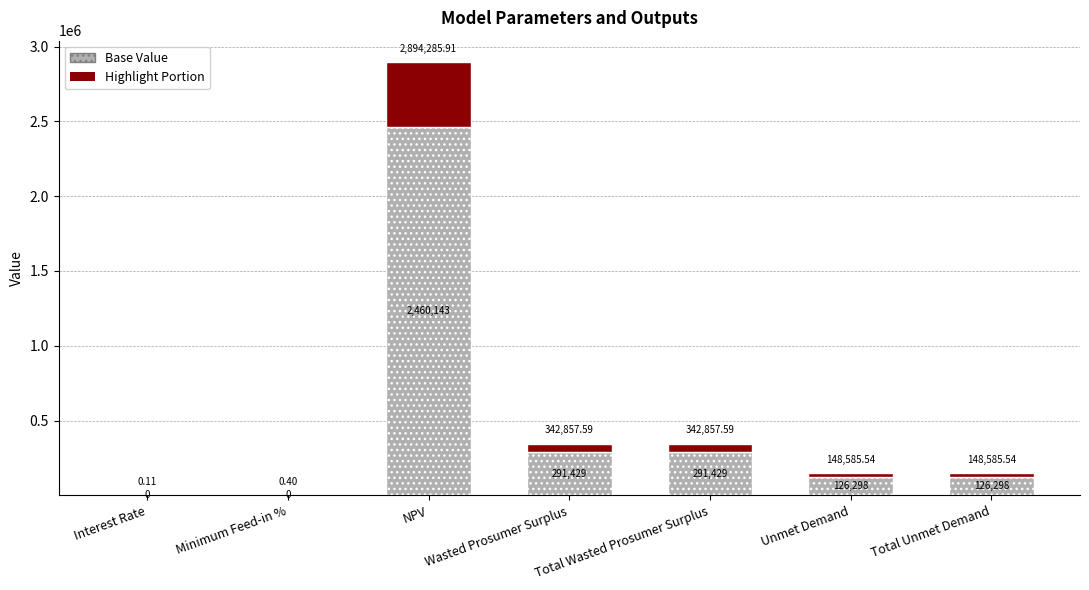

At which label does Base Value reach its peak?

NPV